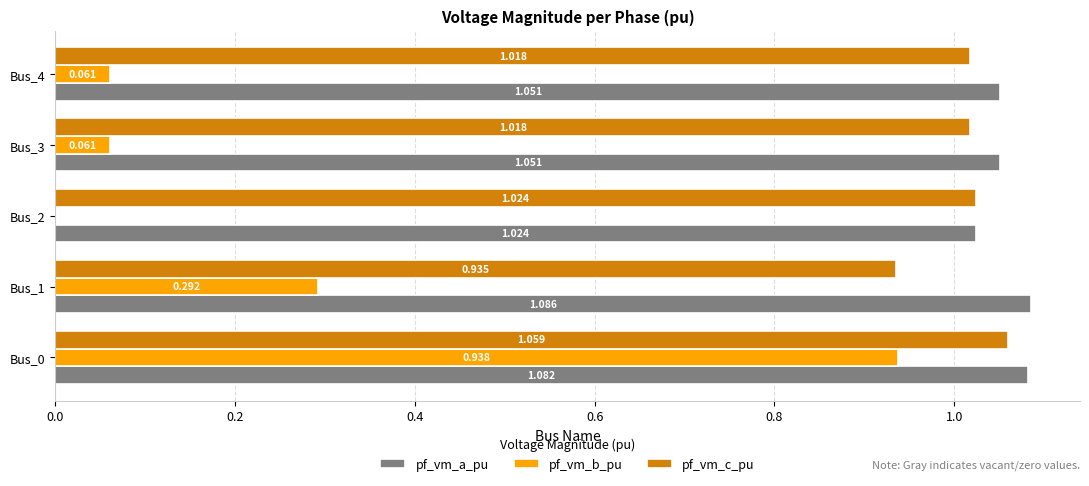

Is the value of pf_vm_a_pu at Bus_1 greater than the value of pf_vm_b_pu at Bus_3?

Yes